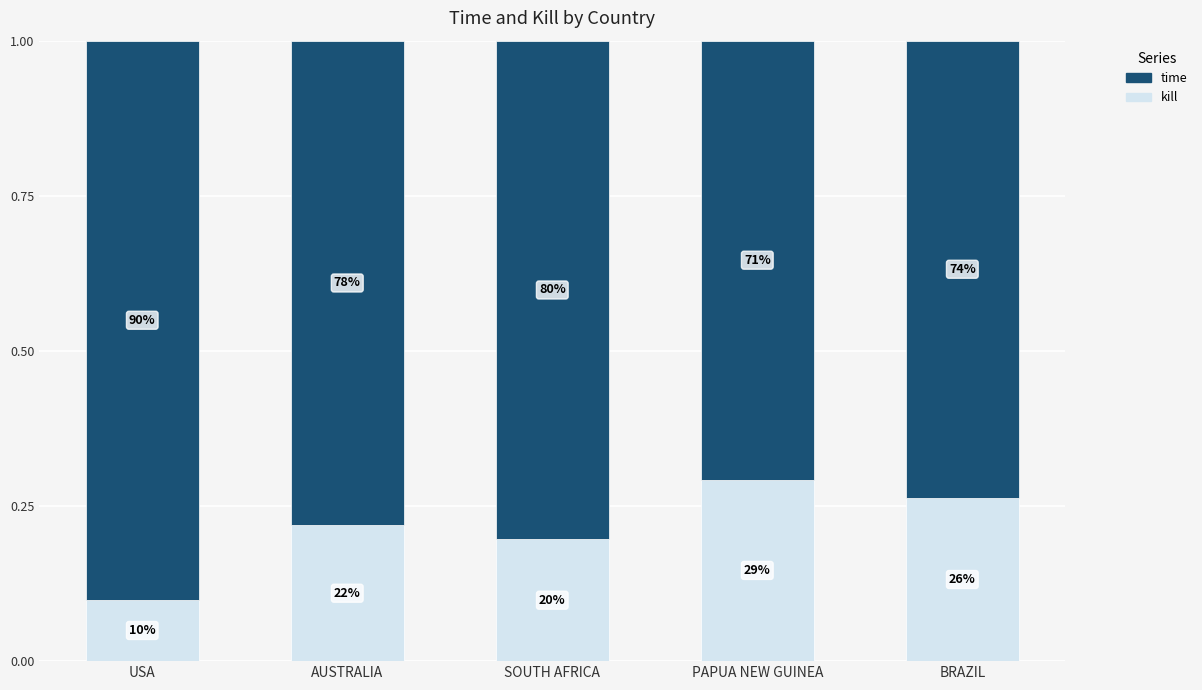

Which series has the largest range (max minus min)?

time